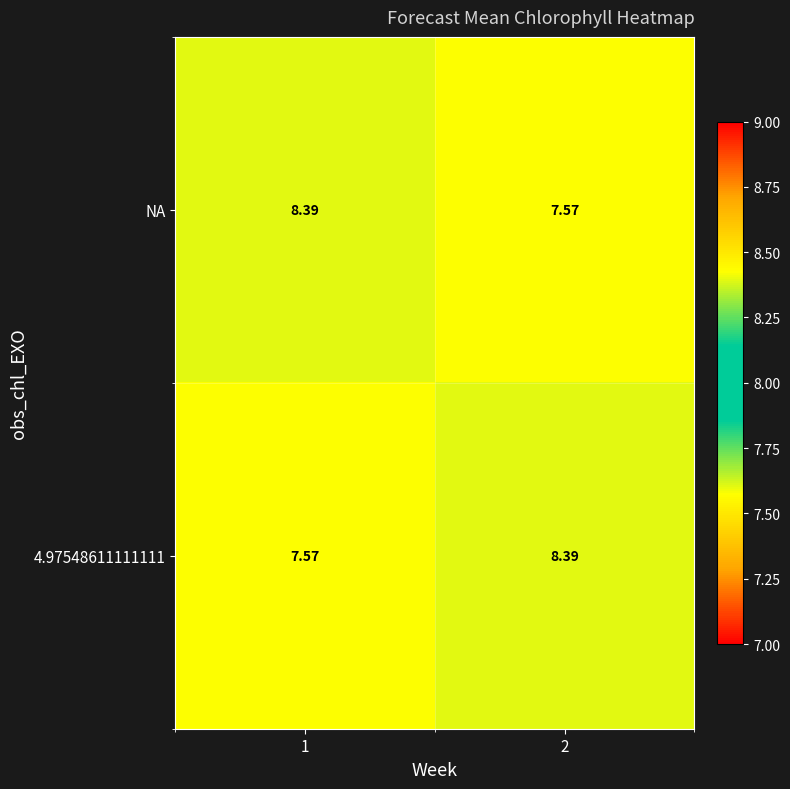

Is the value of NA at 1 greater than the value of 4.97548611111111 at 1?

Yes